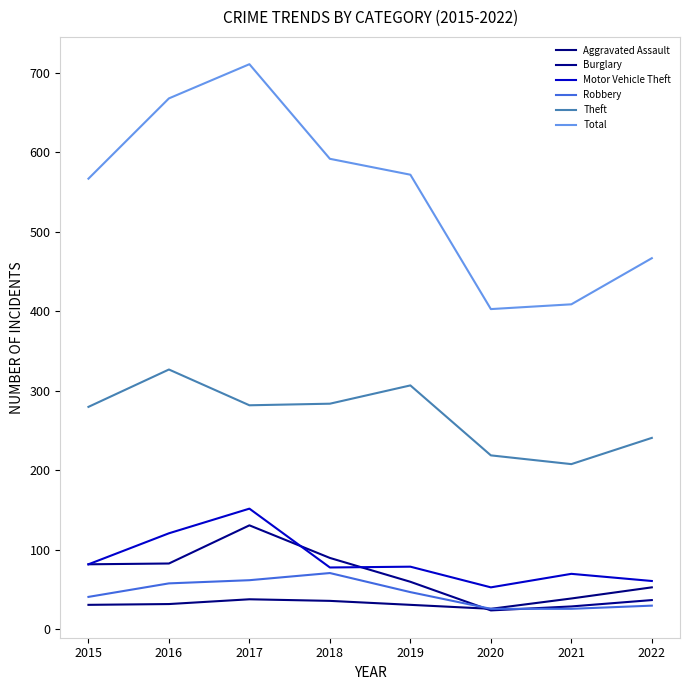

Reading left to right, list all the values displayed in this chart.

Aggravated Assault: 2015=31	2016=32	2017=38	2018=36	2019=31	2020=26	2021=39	2022=53
Burglary: 2015=82	2016=83	2017=131	2018=90	2019=60	2020=24	2021=29	2022=37
Motor Vehicle Theft: 2015=82	2016=121	2017=152	2018=78	2019=79	2020=53	2021=70	2022=61
Robbery: 2015=41	2016=58	2017=62	2018=71	2019=47	2020=26	2021=26	2022=30
Theft: 2015=280	2016=327	2017=282	2018=284	2019=307	2020=219	2021=208	2022=241
Total: 2015=567	2016=668	2017=711	2018=592	2019=572	2020=403	2021=409	2022=467